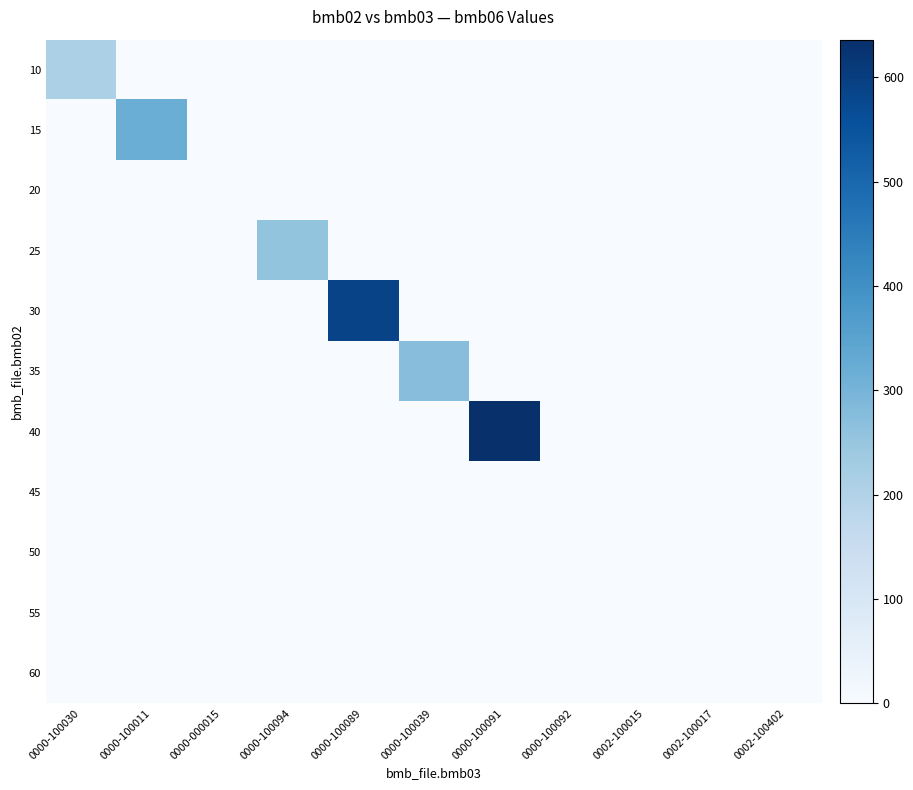

Which series has the largest range (max minus min)?

40